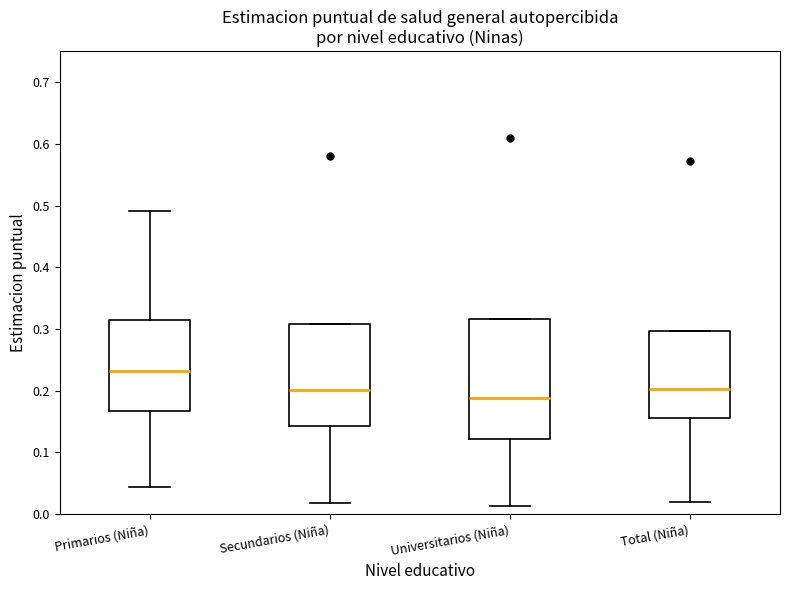

Reading left to right, transcribe this box plot: for each box, give where its median line is, the range the box spans, and where its two whiskers end, as read against the y-axis. The values are not printed on the chart, so give them approximately, as read against the axis.

Primarios (Niña): median 0.23, box 0.17 to 0.31, whiskers 0.04 to 0.49
Secundarios (Niña): median 0.20, box 0.14 to 0.31, whiskers 0.02 to 0.31
Universitarios (Niña): median 0.19, box 0.12 to 0.32, whiskers 0.01 to 0.32
Total (Niña): median 0.20, box 0.16 to 0.30, whiskers 0.02 to 0.30